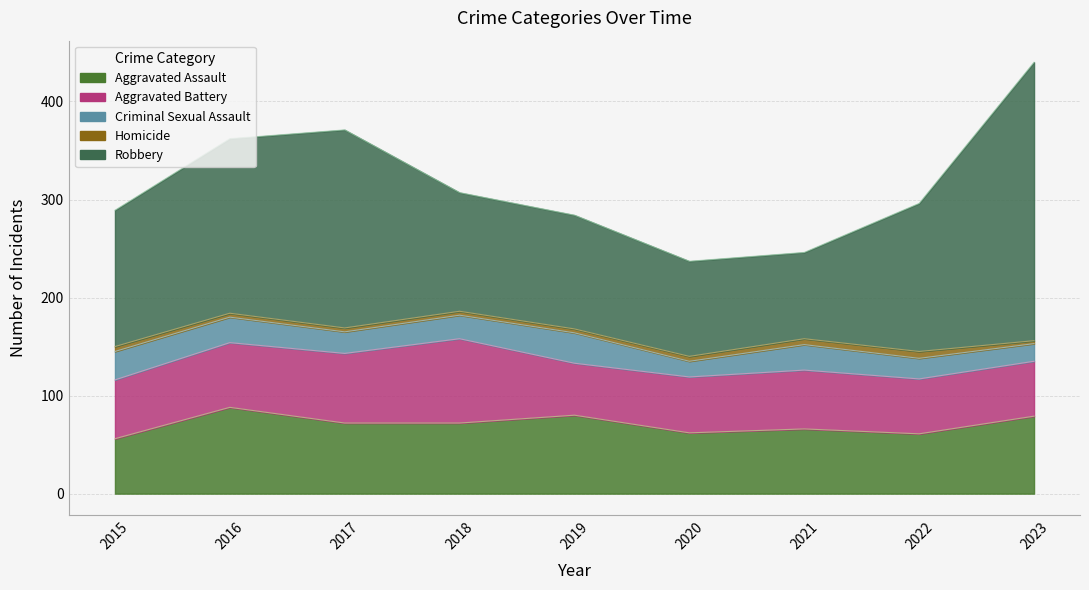

Reading left to right, what are all the values shown in this chart?

Aggravated Assault: 56	88	72	72	80	62	66	61	79
Aggravated Battery: 60	66	71	86	53	57	60	56	56
Criminal Sexual Assault: 29	26	22	24	31	16	26	21	18
Homicide: 5	4	4	4	4	5	6	7	3
Robbery: 139	178	202	121	116	97	88	151	284